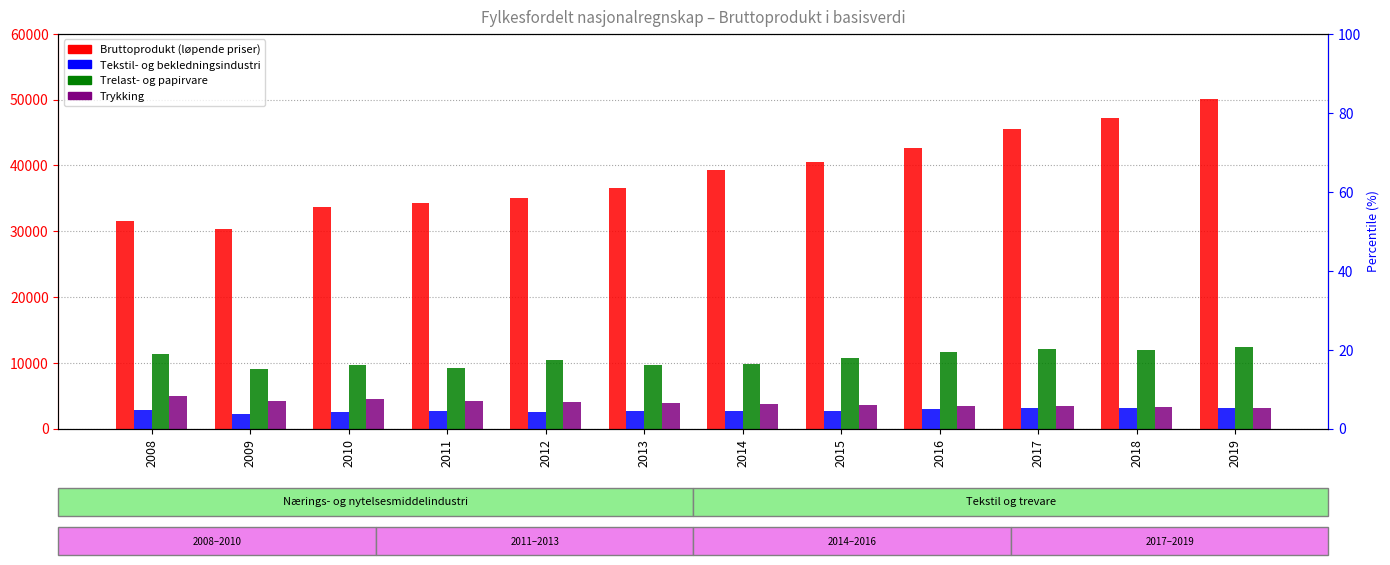

Where does the Trelast- og papirvare series first go above 10780?

2008